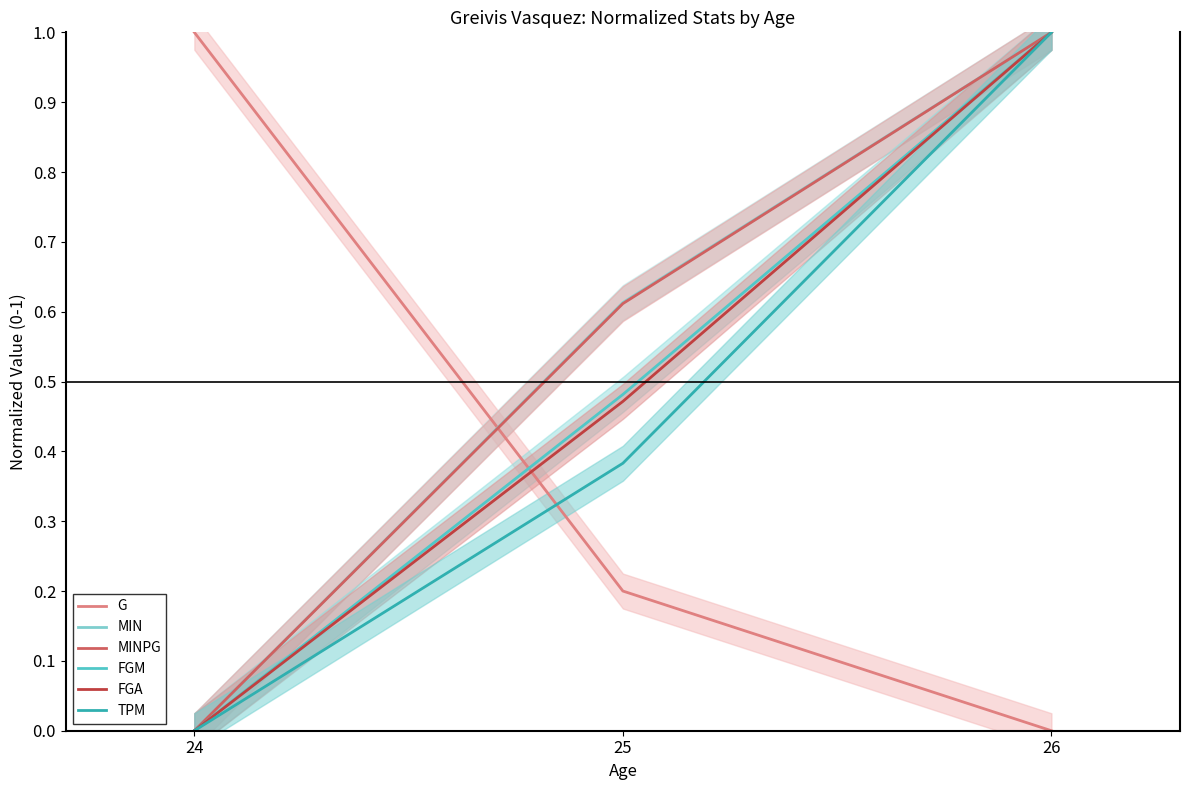

How many data points in TPM are above 0?

2